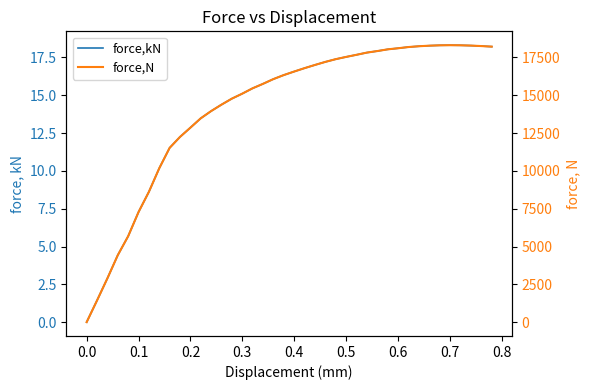

How many distinct data groups are displayed?

2